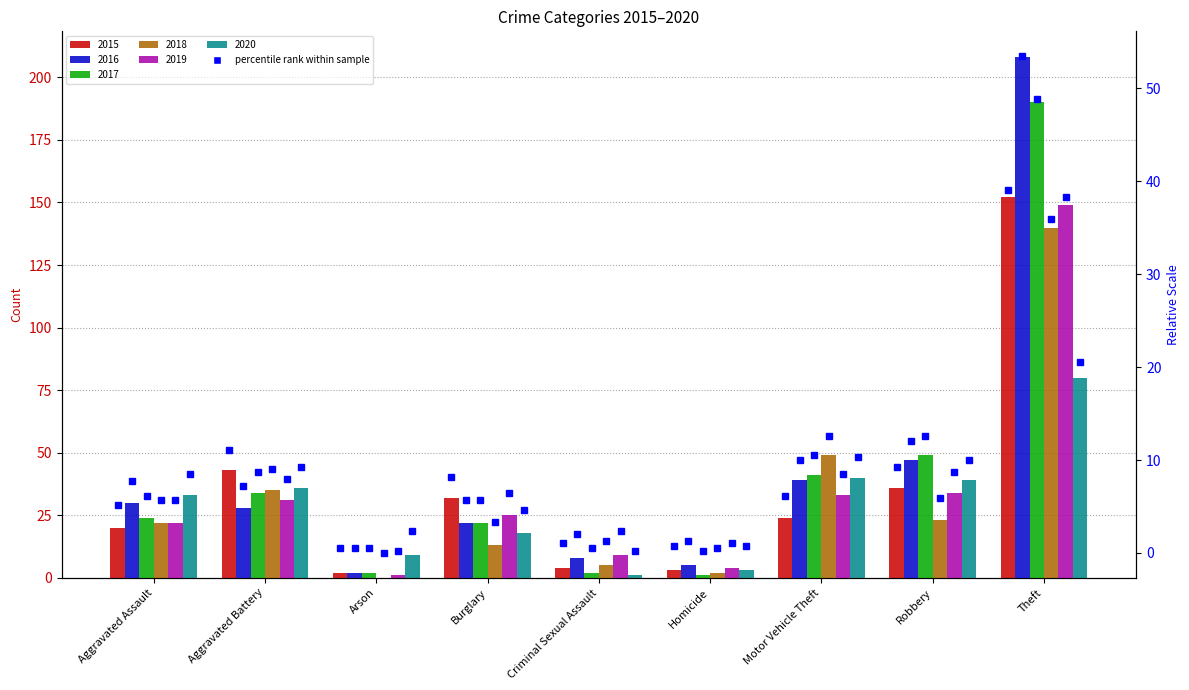

List the labels in order of value, smallest first.

Arson, Homicide, Criminal Sexual Assault, Aggravated Assault, Motor Vehicle Theft, Burglary, Robbery, Aggravated Battery, Theft